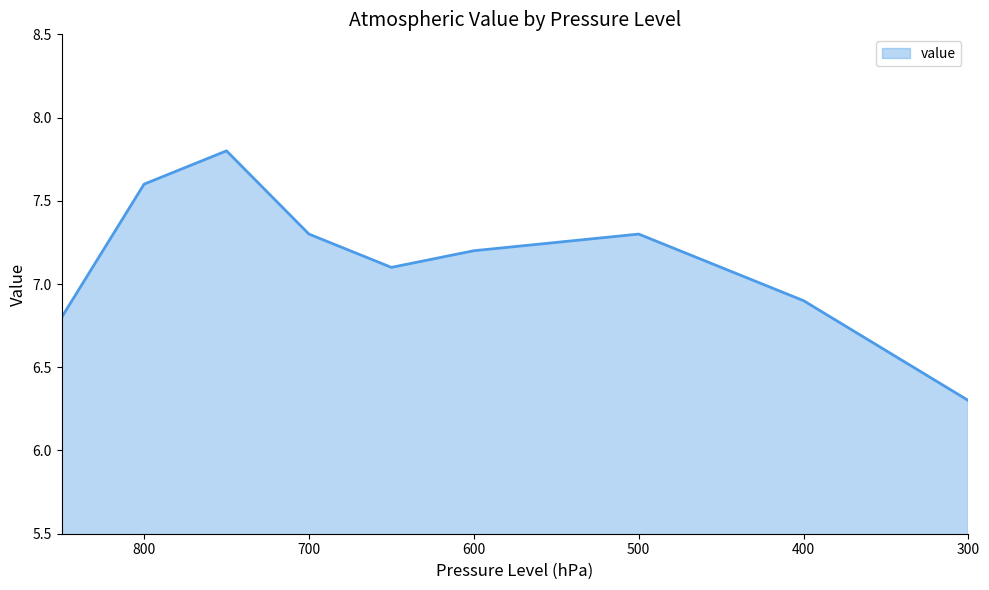

What is the difference between the values at 300 and 750?

1.5